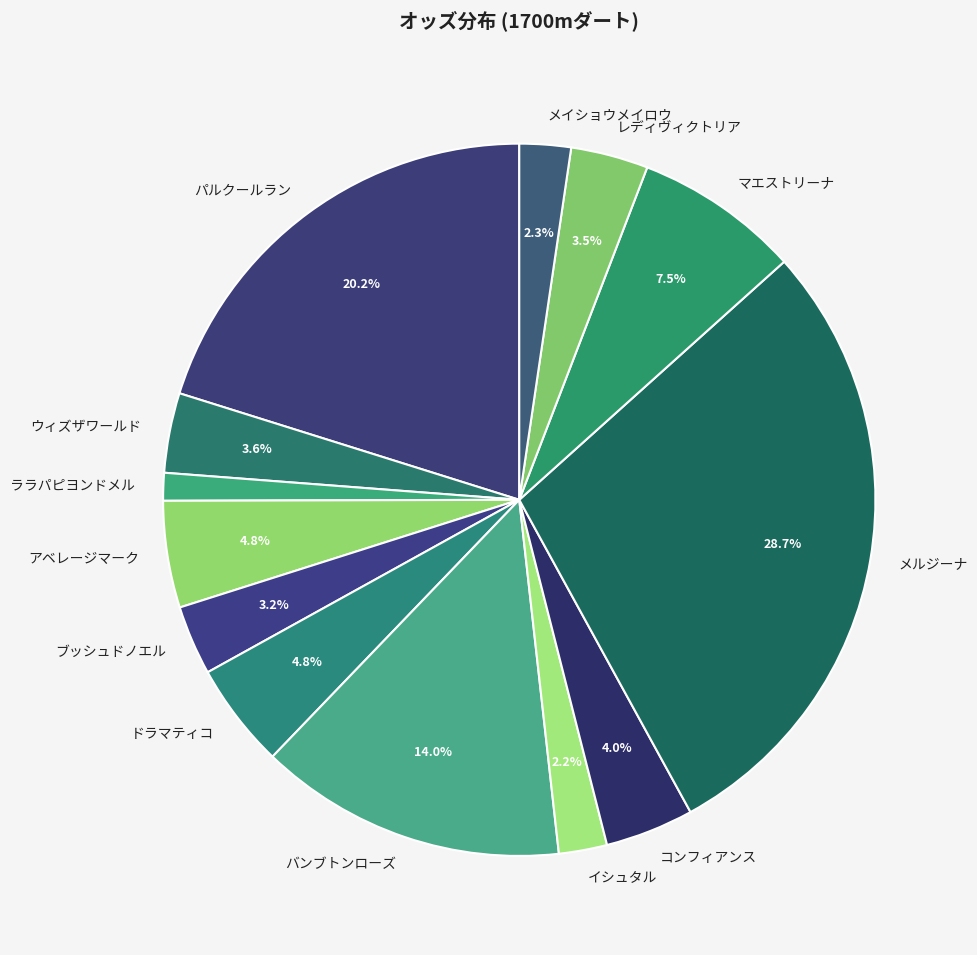

How many segments does this pie chart have?

13